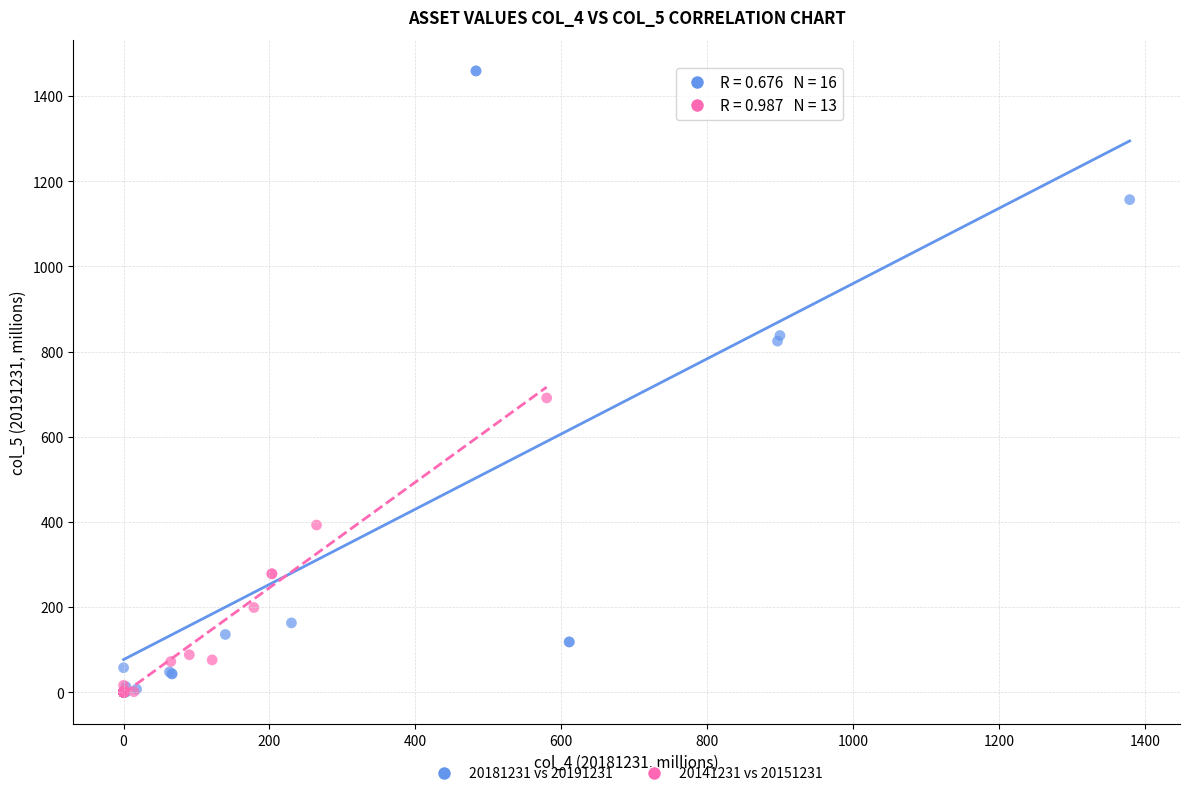

Which series has the widest spread of Y values?

20181231 vs 20191231